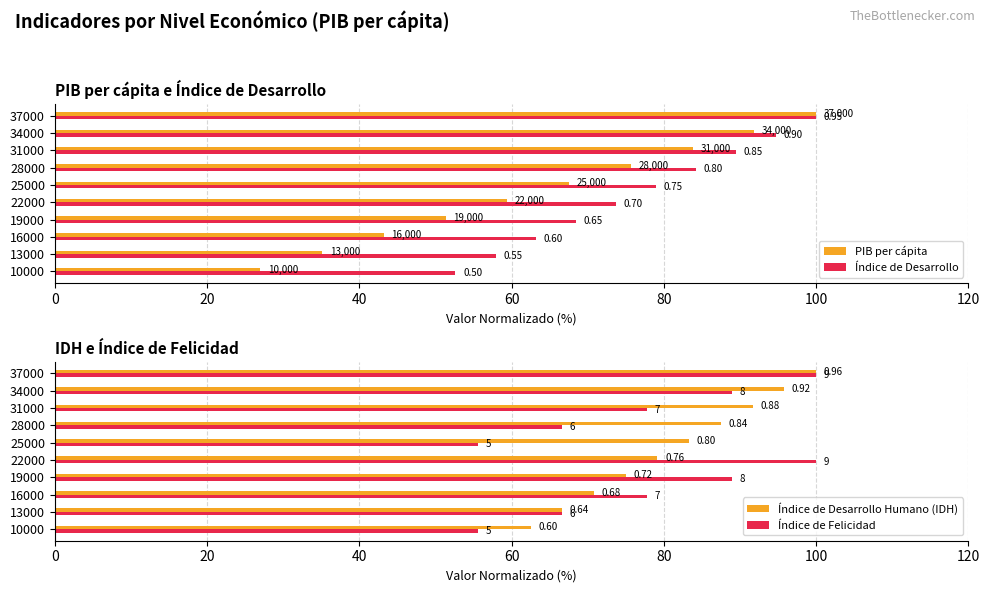

What value does the Índice de Desarrollo Humano (IDH) series have at 40?

70.8